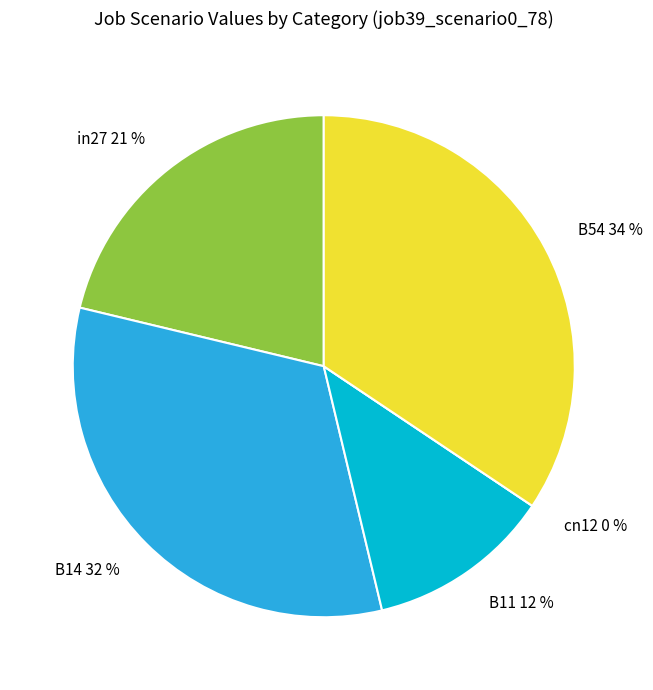

How much of the chart is everything except B14?

67.5%